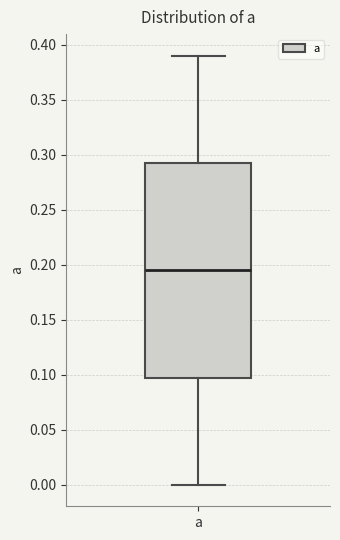

Where does the upper whisker of the box for a end on the y-axis? The values are not printed on the chart, so give them approximately, as read against the axis.

0.390